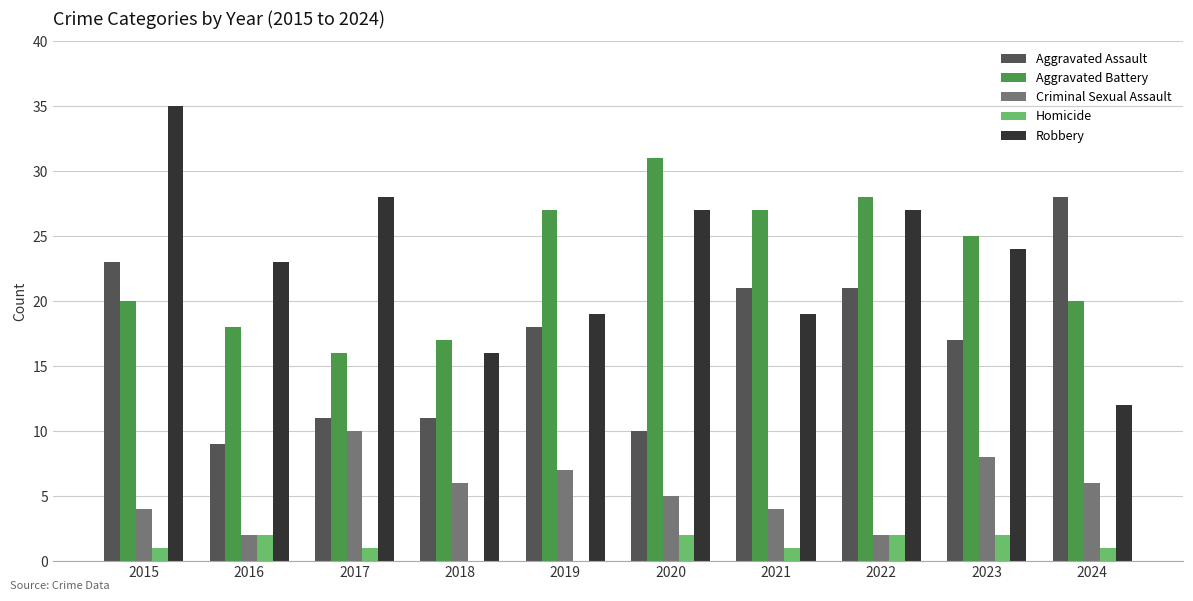

Which series has the largest range (max minus min)?

Robbery